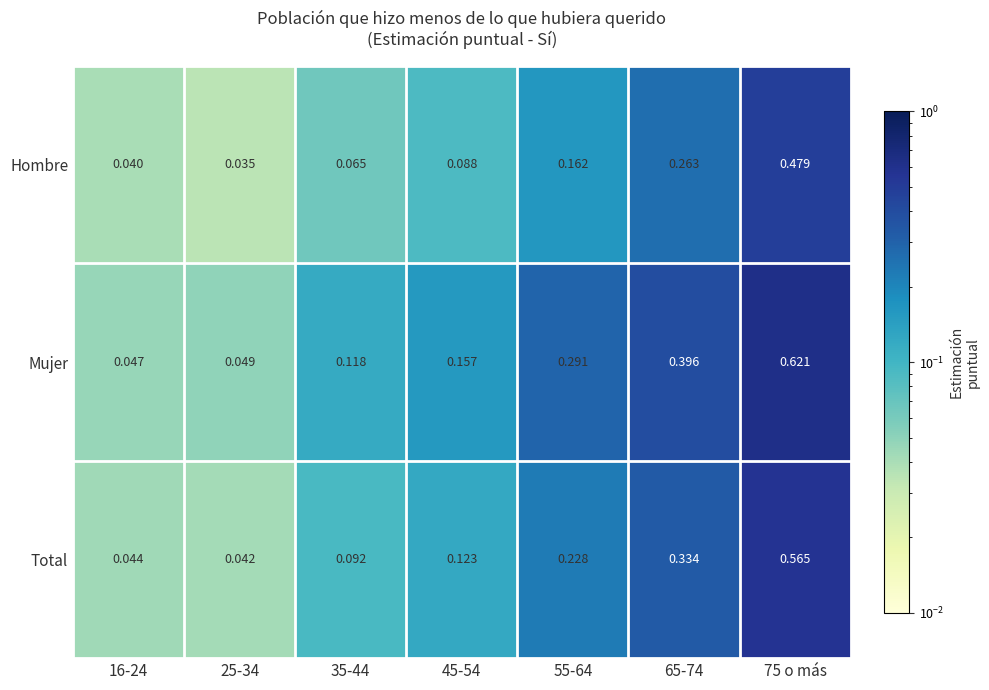

Which series has the largest total across all categories?

Mujer